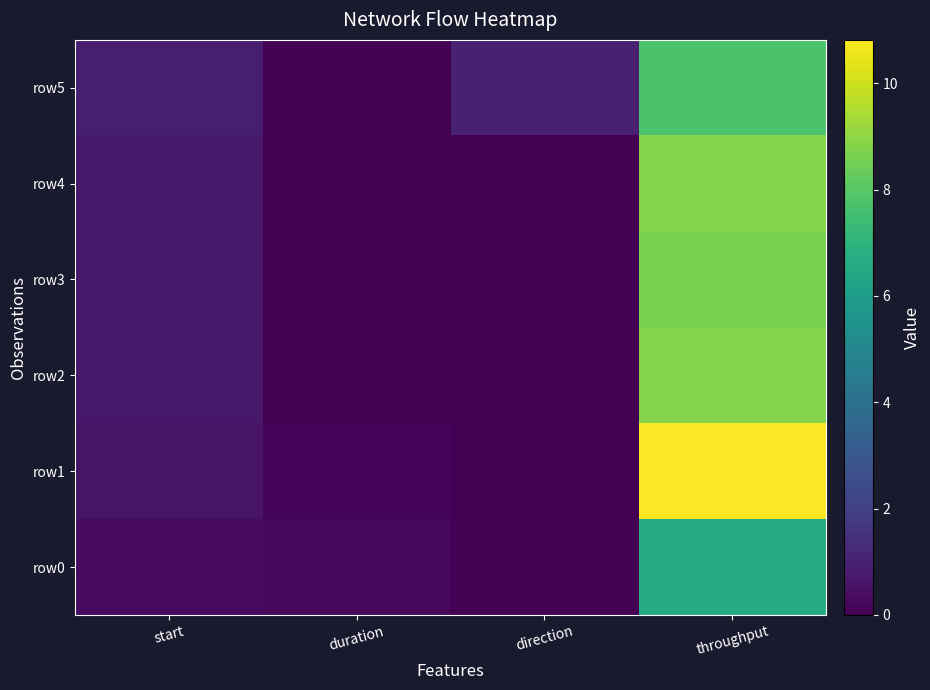

Which series has the widest spread of values?

row1